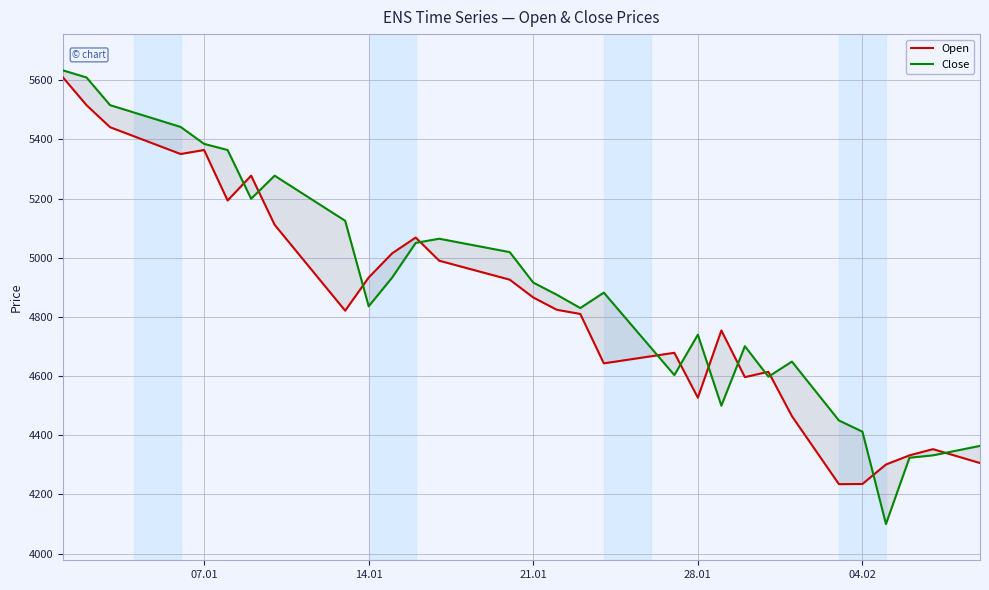

What is the sum of all Close values?

196559.0